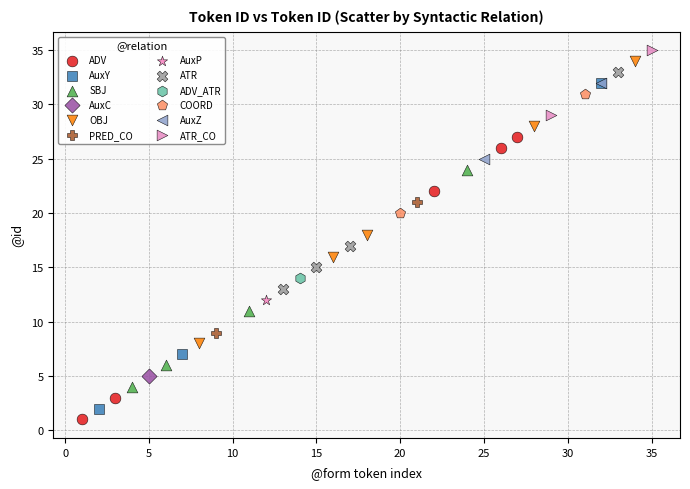

Which series contains the lowest Y value?

ADV